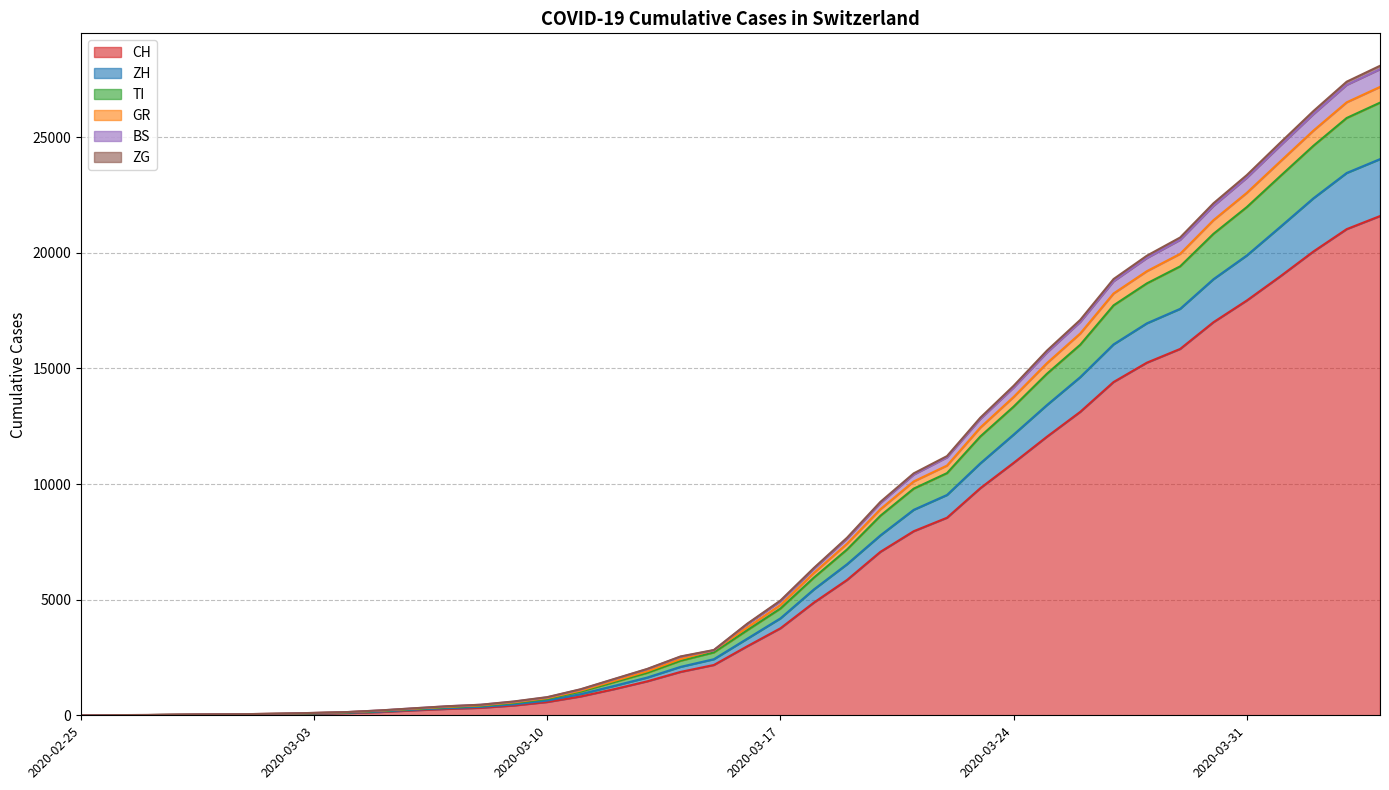

What is the maximum value for CH?

21585